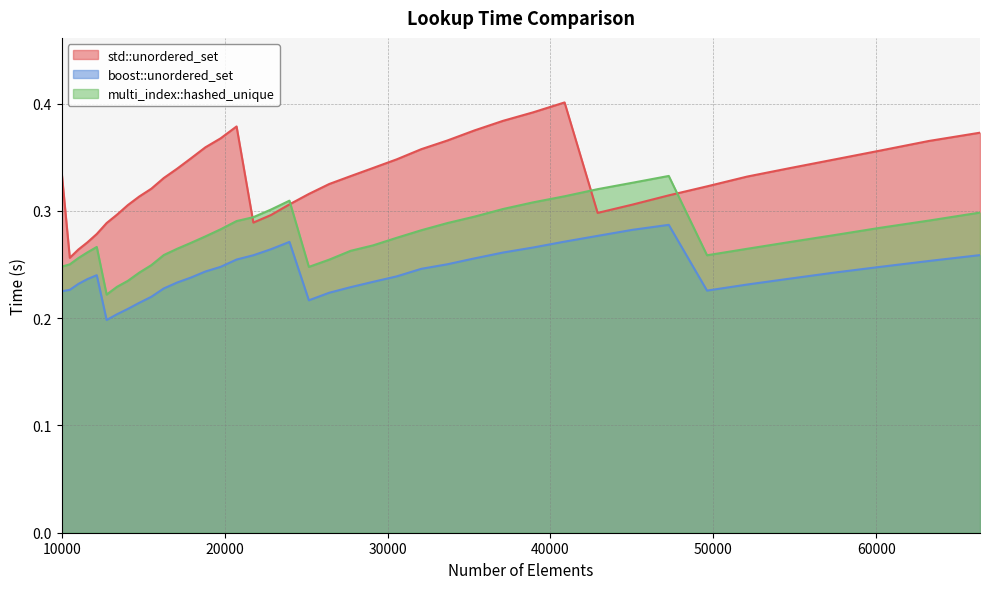

In multi_index::hashed_unique, how many points are lower than both neighbors (excluding endpoints)?

3